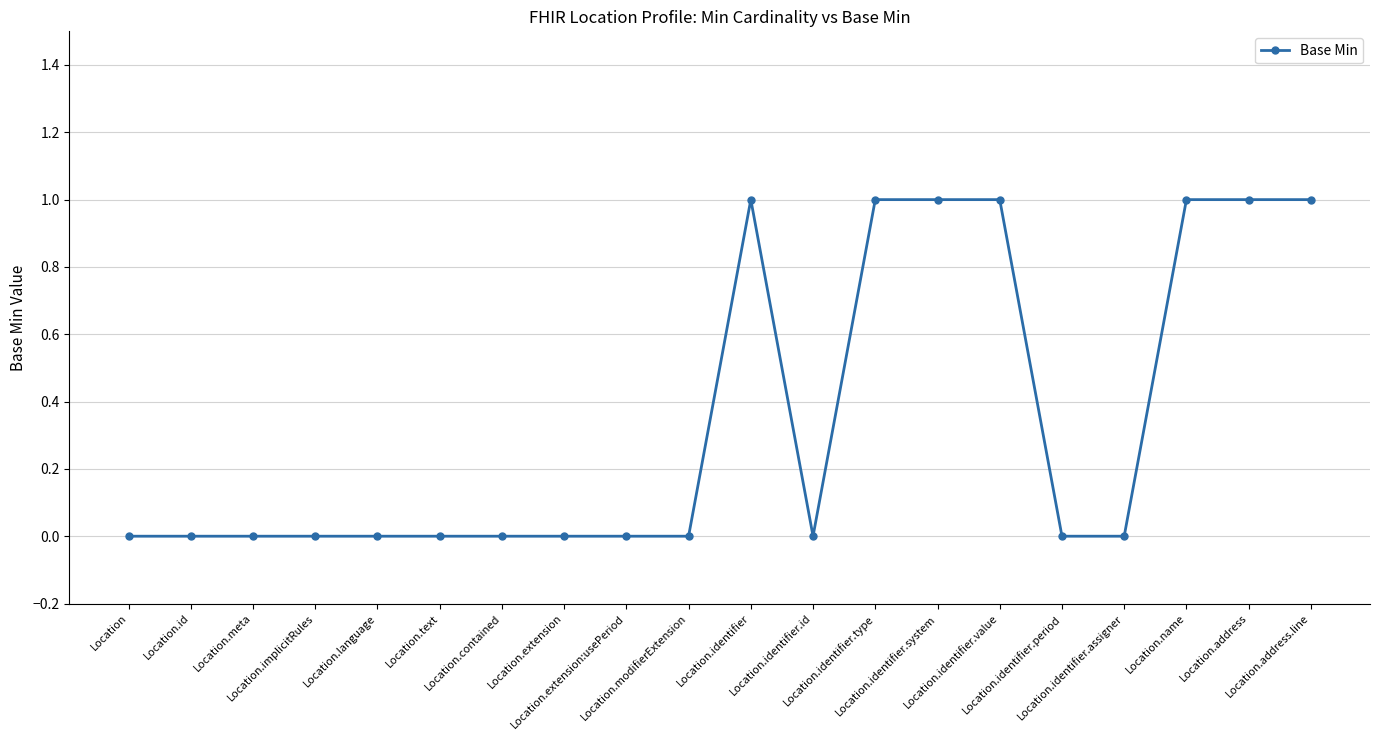

True or false: there are more than 0 points higher than both neighbors.

True